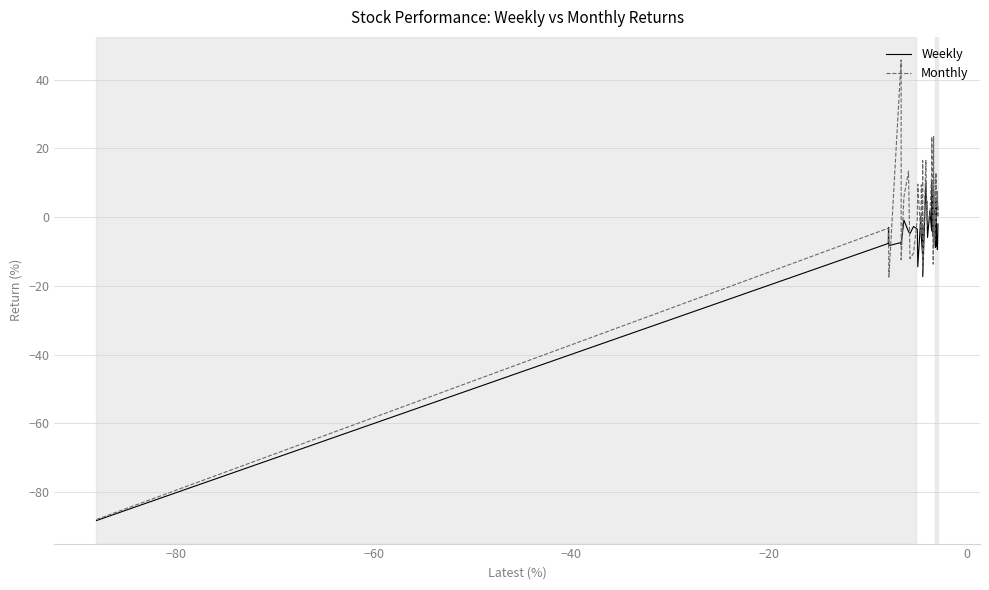

Which series has the widest spread of values?

Monthly